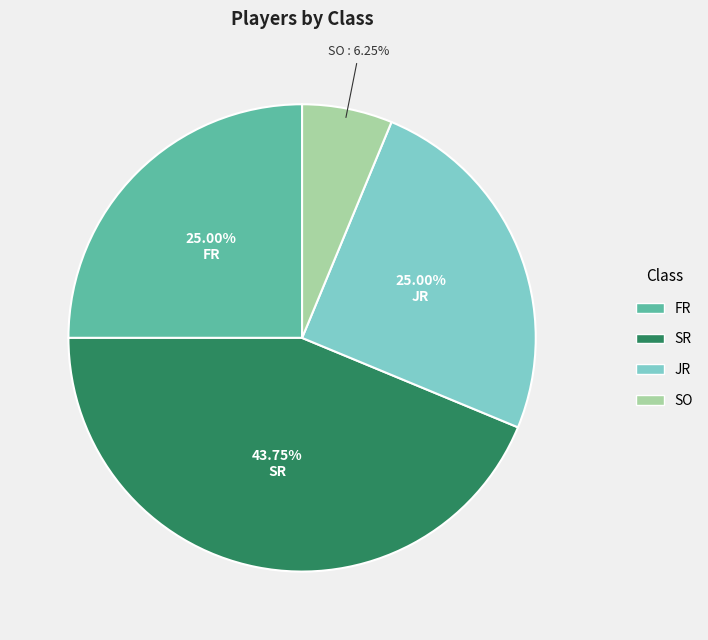

Do SR and JR together represent more than half of the pie?

Yes